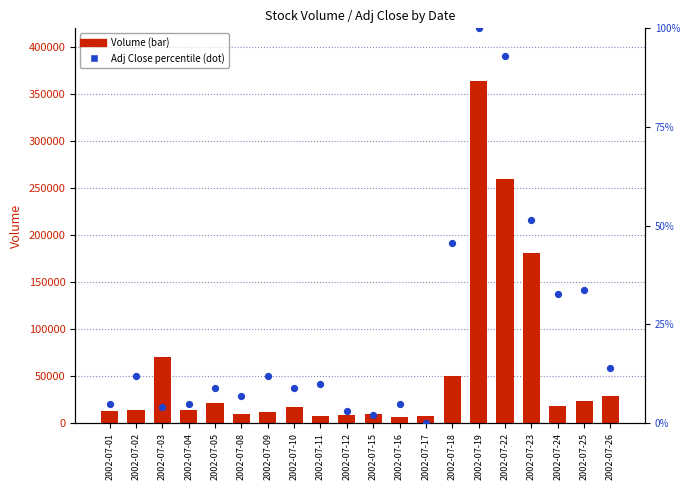

At which category is the sum across all series the highest?

2002-07-19